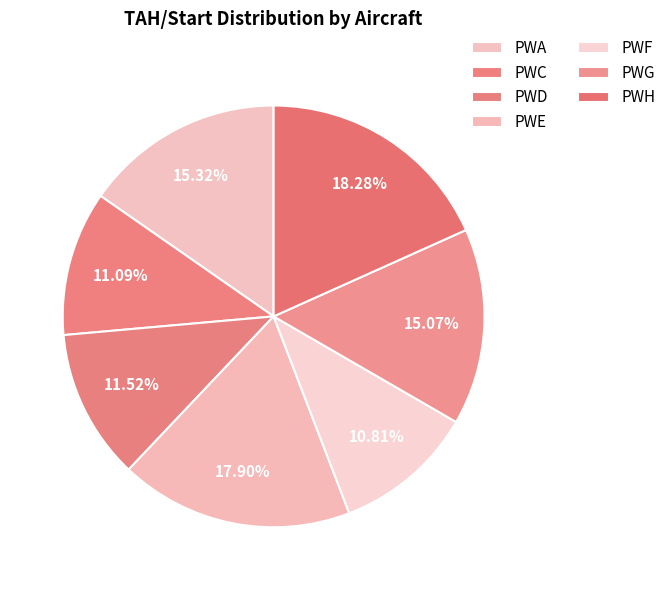

Which has a higher value, PWD or PWA?

PWA